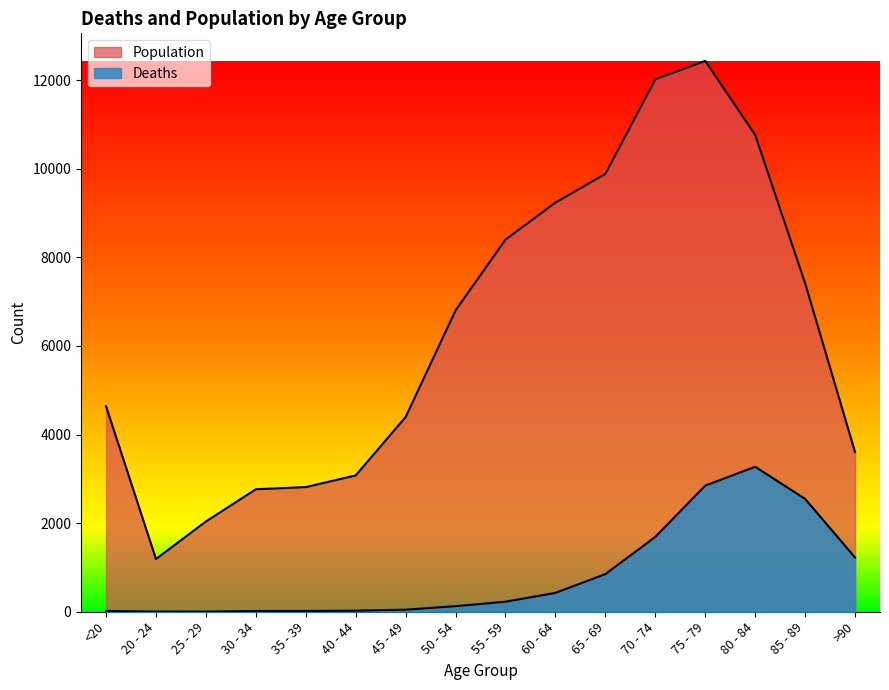

Is it true that Population equals 3604 at >90?

True